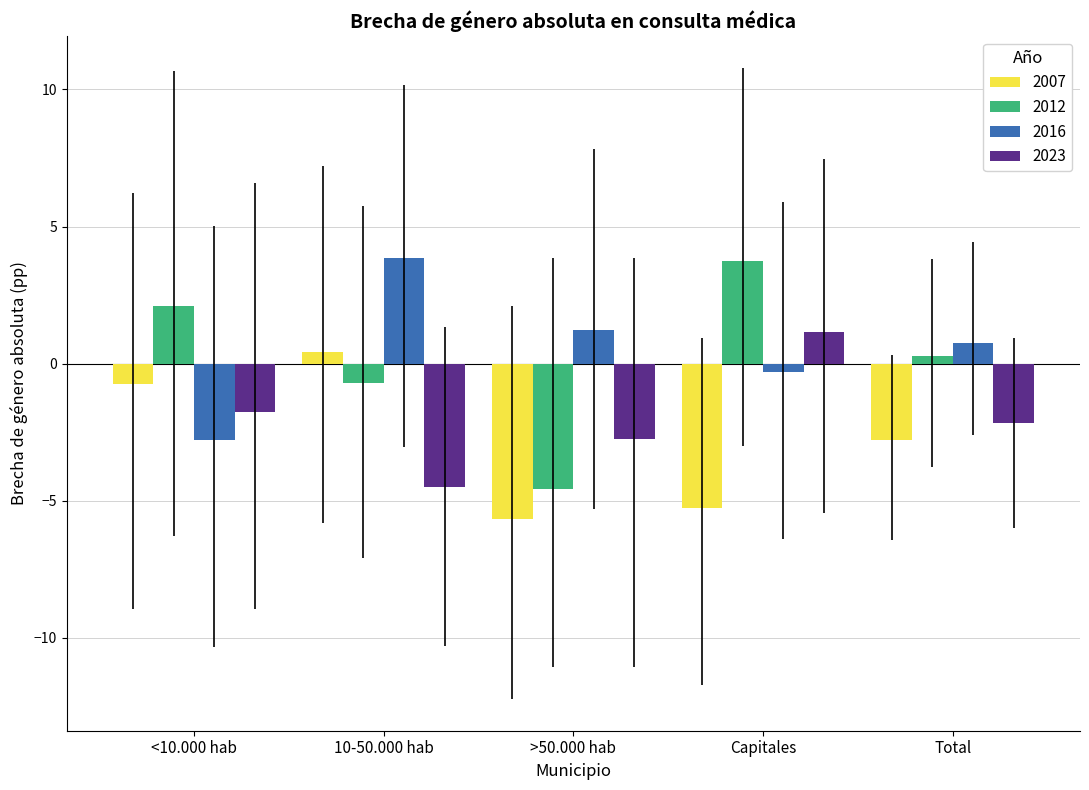

At which label does 2012 reach its minimum?

>50.000 hab